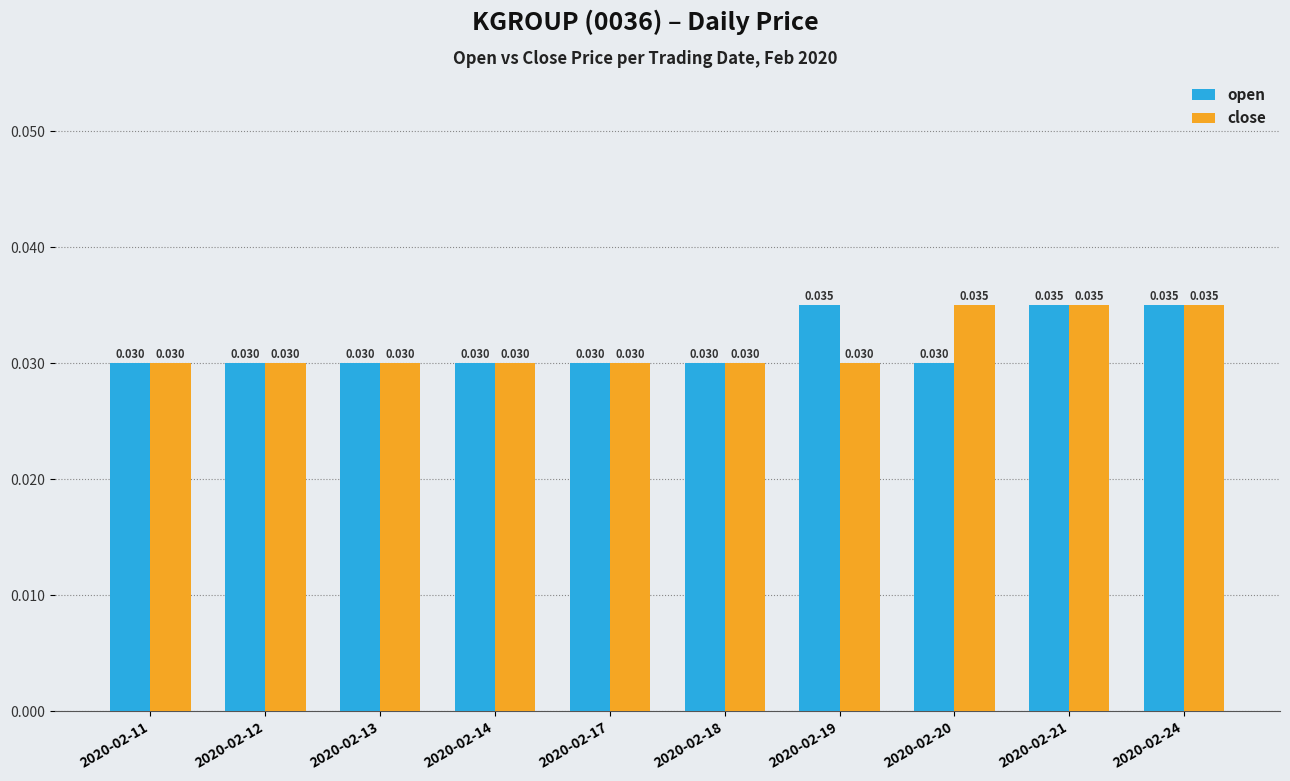

Which series changed the most between 2020-02-14 and 2020-02-24?

open